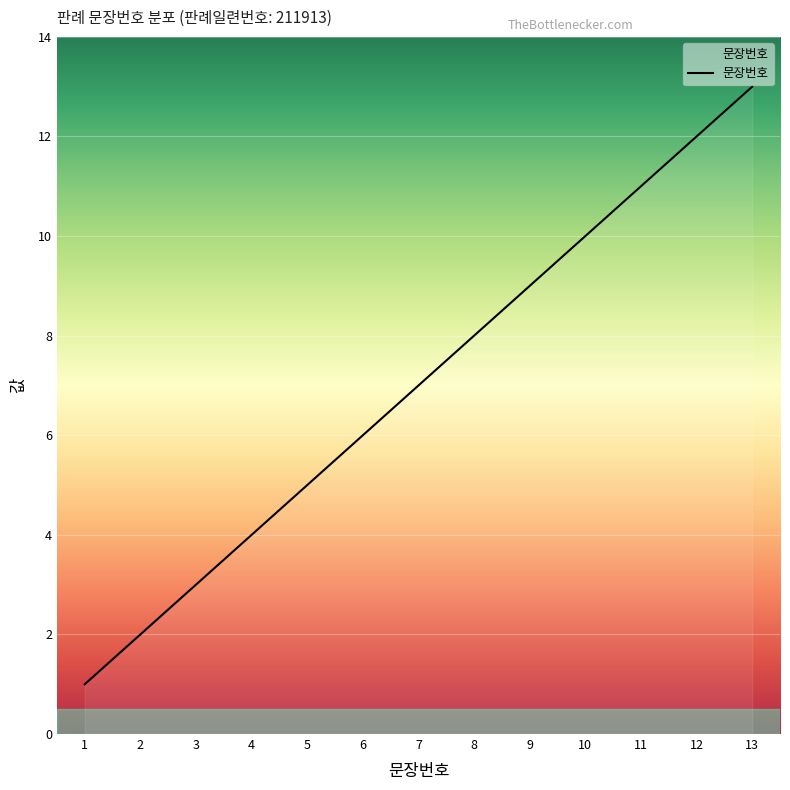

At which category does the chart reach its peak across all series?

13